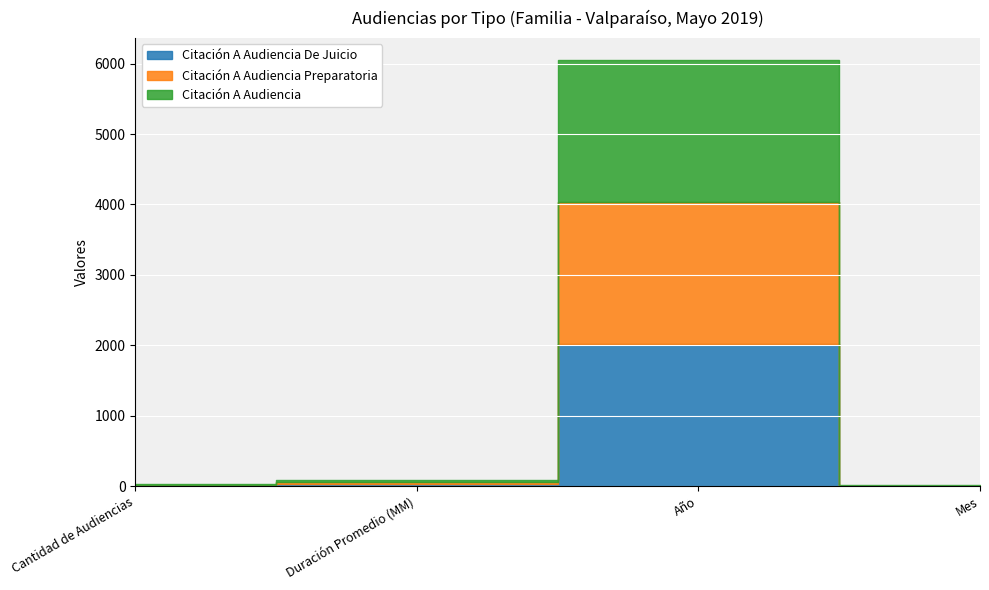

Rank the series at Cantidad de Audiencias from lowest to highest value.

Citación A Audiencia De Juicio, Citación A Audiencia, Citación A Audiencia Preparatoria